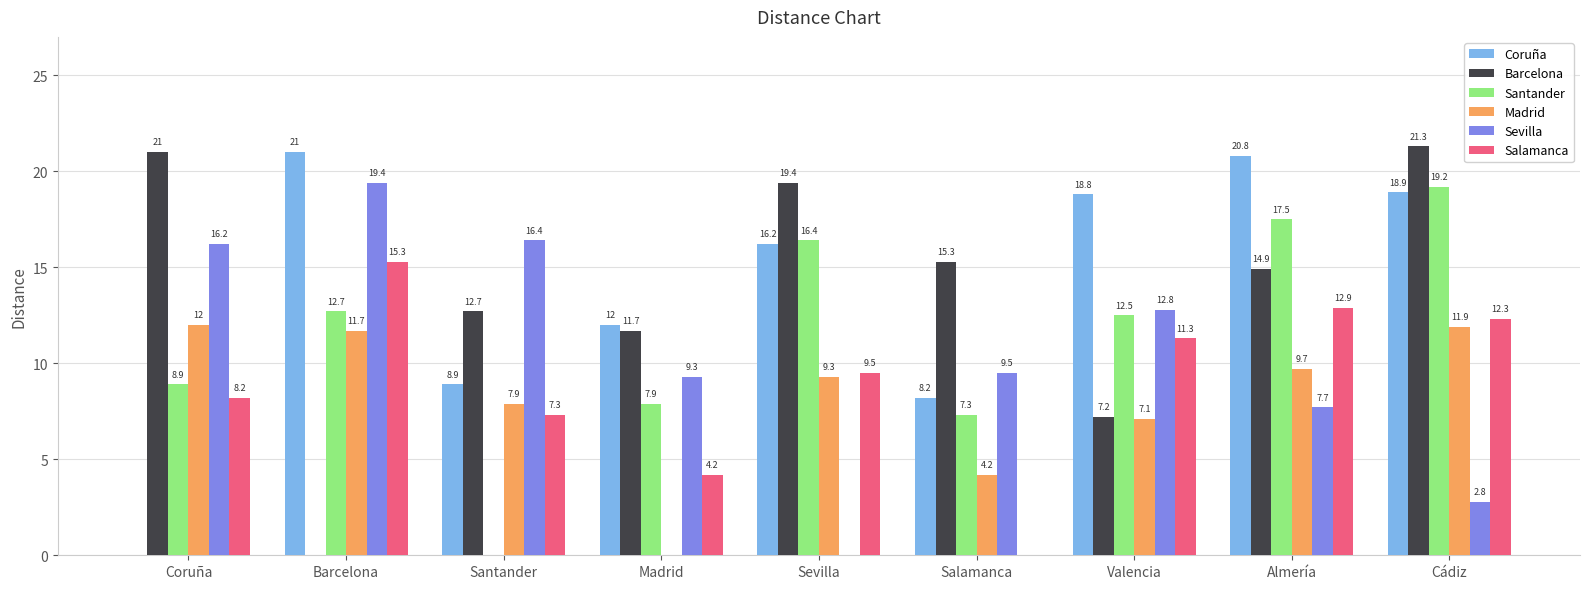

What is the highest value of the Salamanca series?

15.3